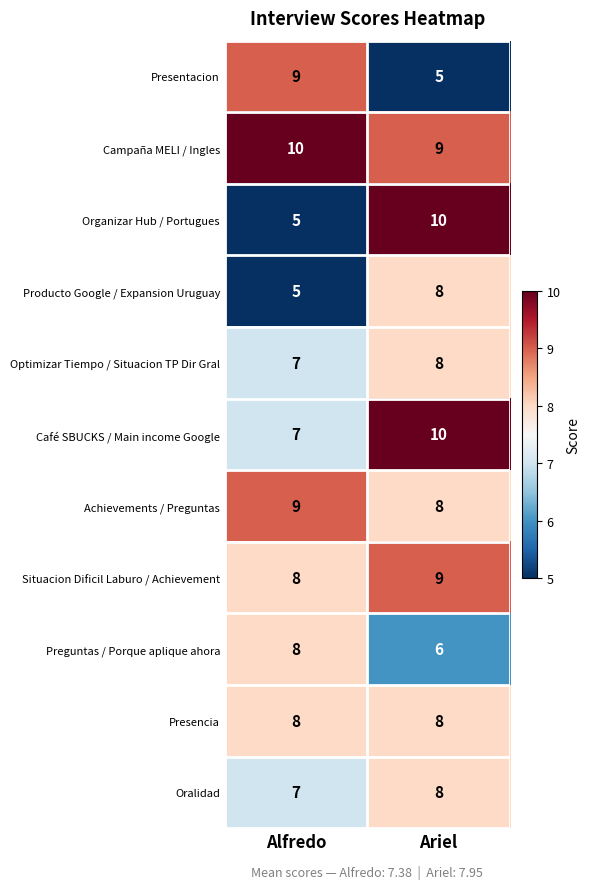

What is the sum of the Achievements / Preguntas values at Alfredo and Ariel?

17